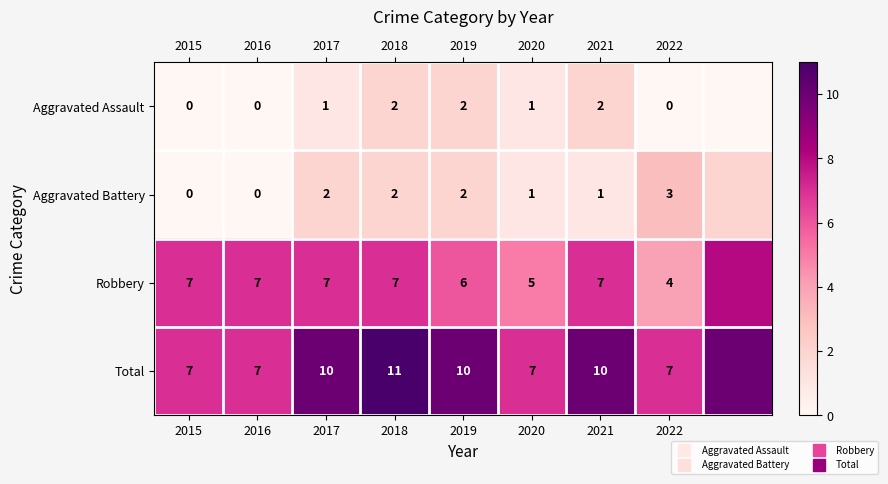

Reading left to right, transcribe all the data shown in this chart.

row_0: 2015=0	2016=0	2017=1	2018=2	2019=2	2020=1	2021=2	2022=0	2015=0
row_1: 2015=0	2016=0	2017=2	2018=2	2019=2	2020=1	2021=1	2022=3	2015=2
row_2: 2015=7	2016=7	2017=7	2018=7	2019=6	2020=5	2021=7	2022=4	2015=8
row_3: 2015=7	2016=7	2017=10	2018=11	2019=10	2020=7	2021=10	2022=7	2015=10